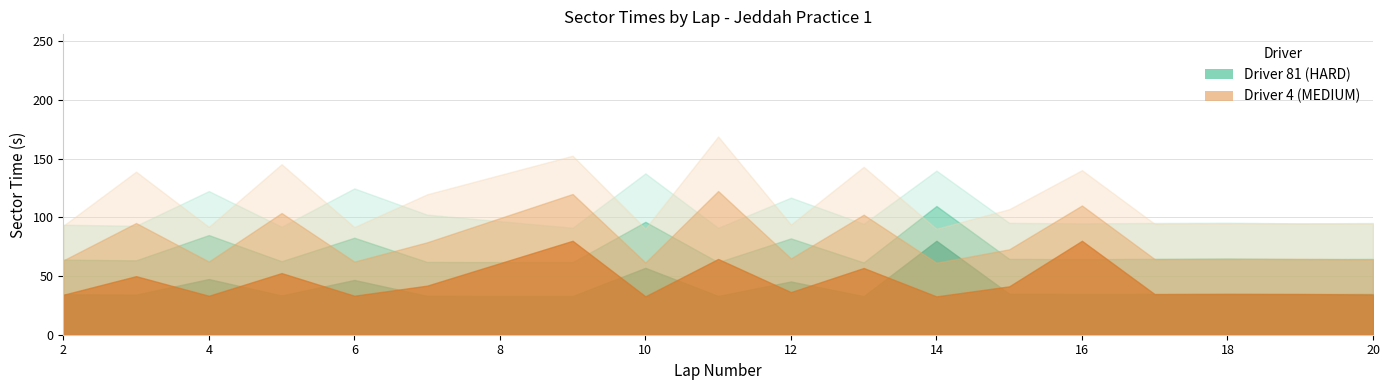

Where does the sector_3_time_81 series first go above 30?

2